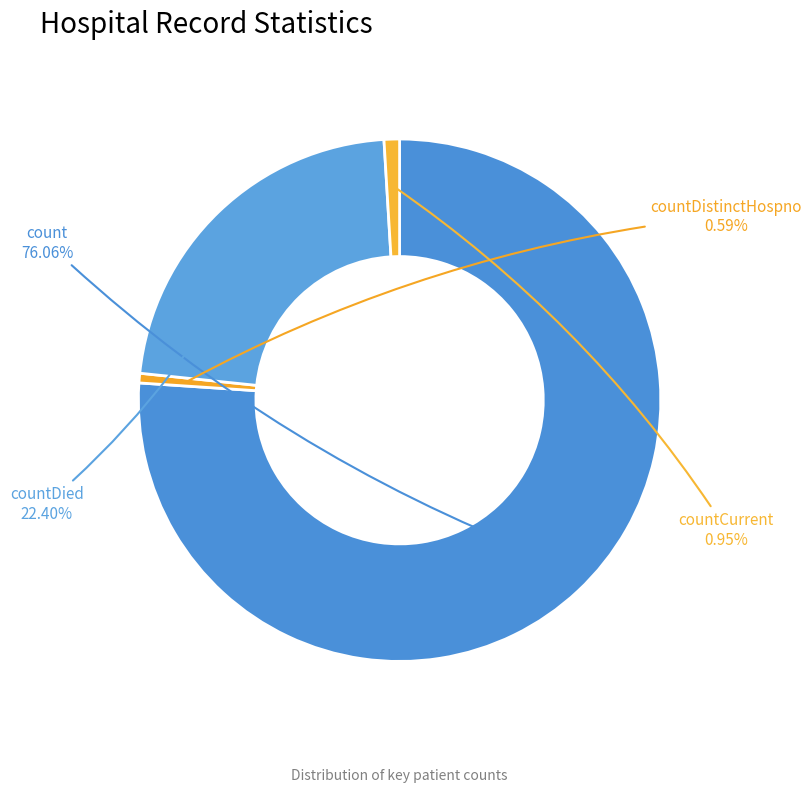

Is count the majority of the pie?

Yes